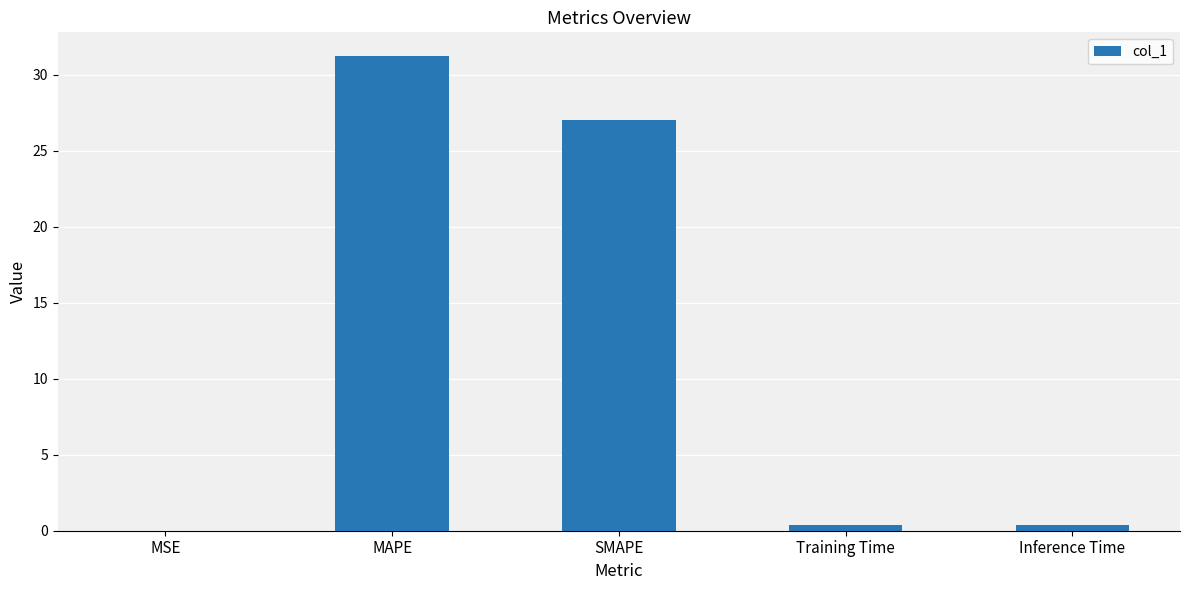

Where is the data nearest to the value 15?

SMAPE